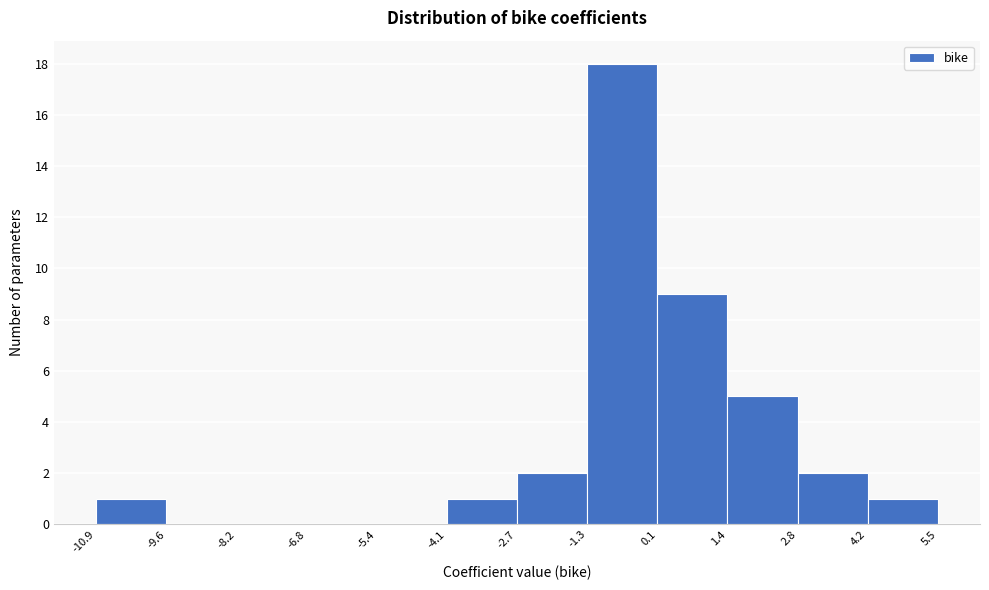

What is the height of the bar covering -4.1 to -2.7 on the x-axis? The values are not printed on the chart, so give them approximately, as read against the axis.

1